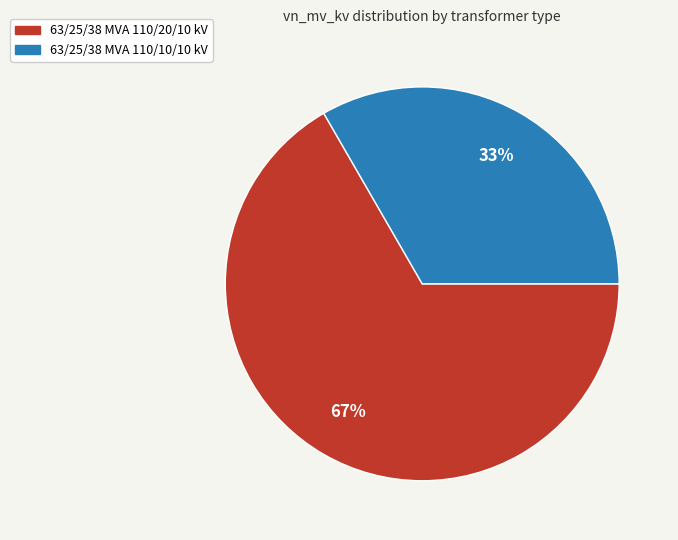

Rank the categories by value from lowest to highest.

63/25/38 MVA 110/10/10 kV, 63/25/38 MVA 110/20/10 kV